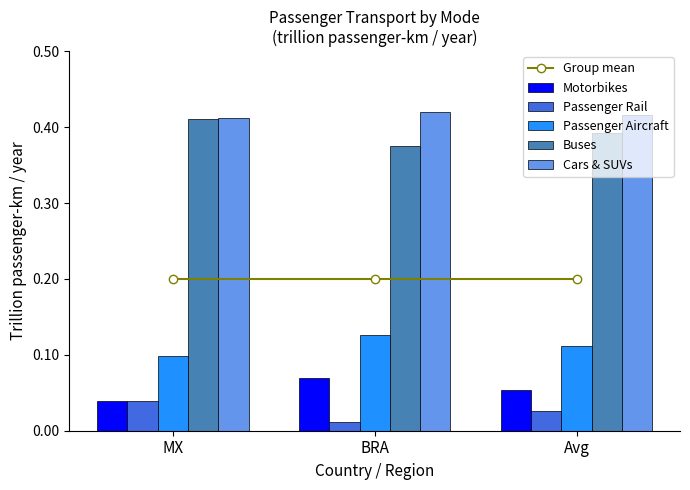

Where is Group mean nearest to the value 0?

BRA